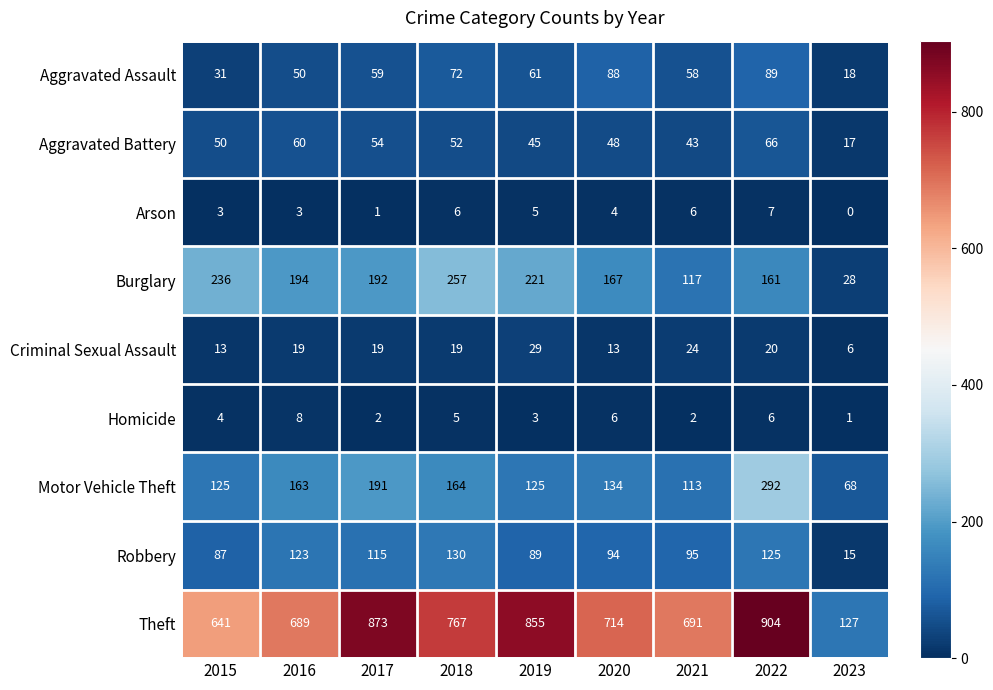

What is the total value across all series at 2020?

1268